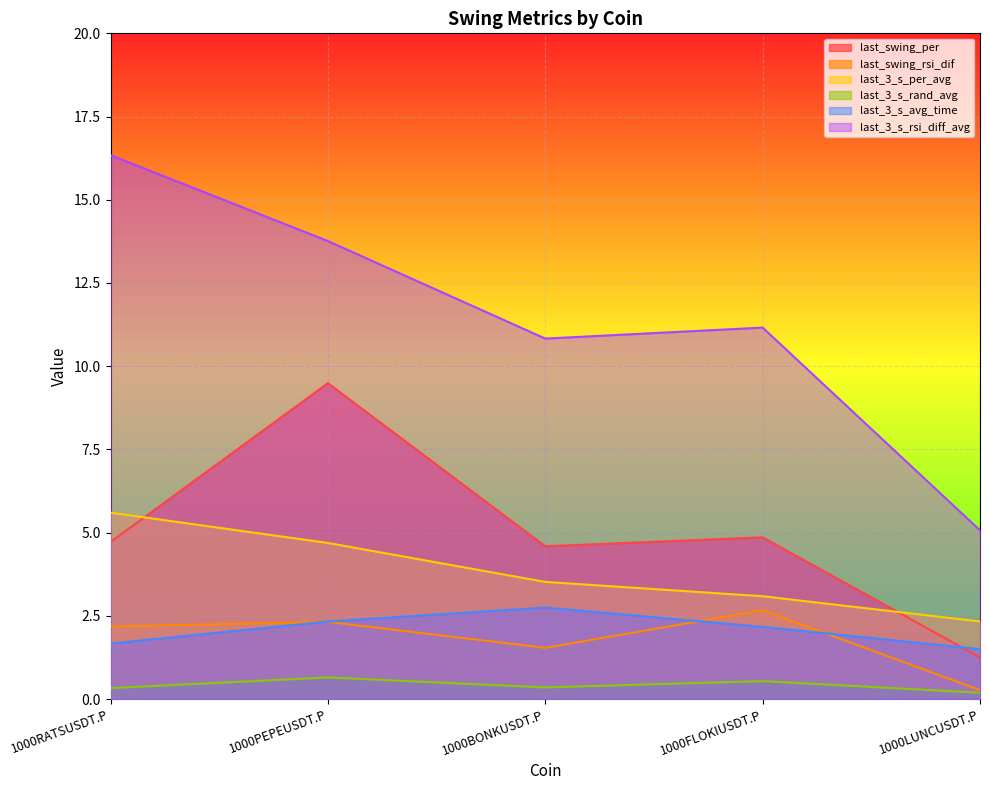

What is the average value of the last_3_s_avg_time series?

2.1